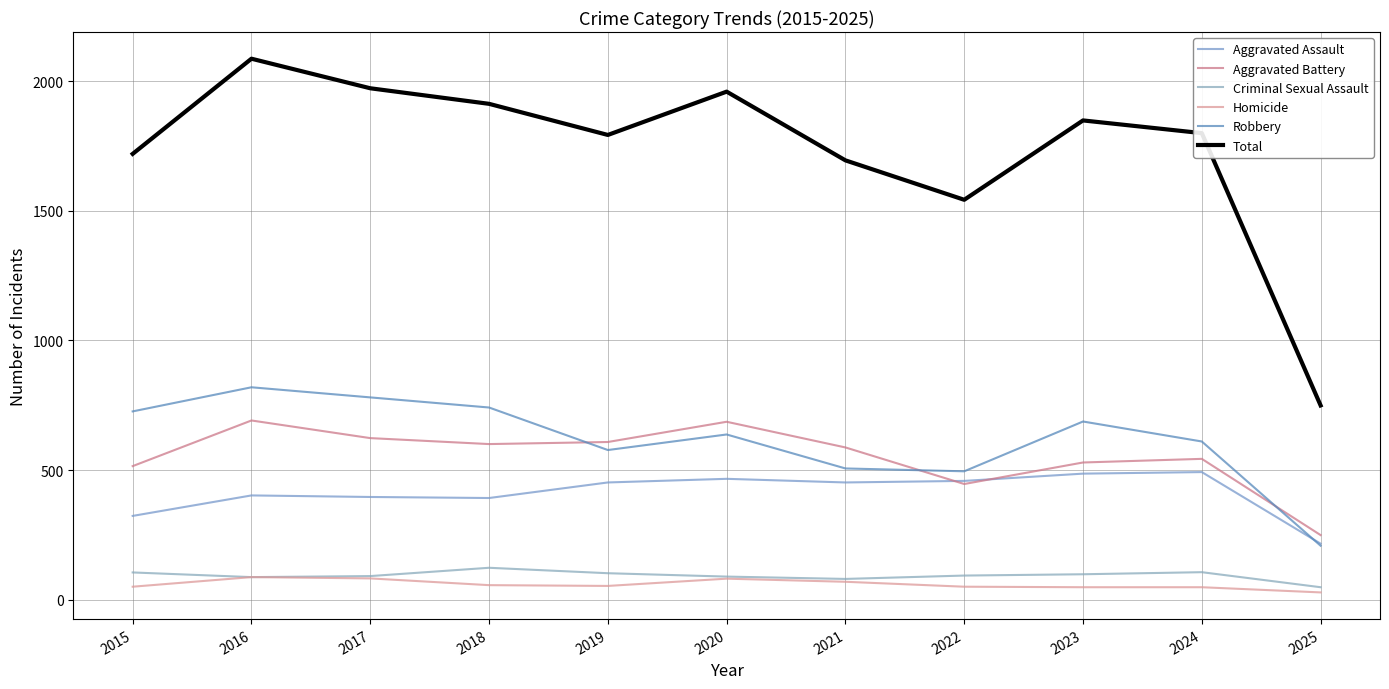

What is the sum of all Total values?

19072